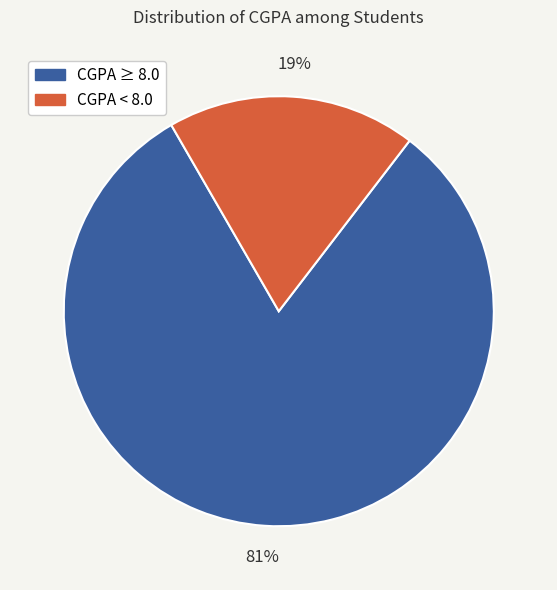

Does any single category account for the majority?

Yes